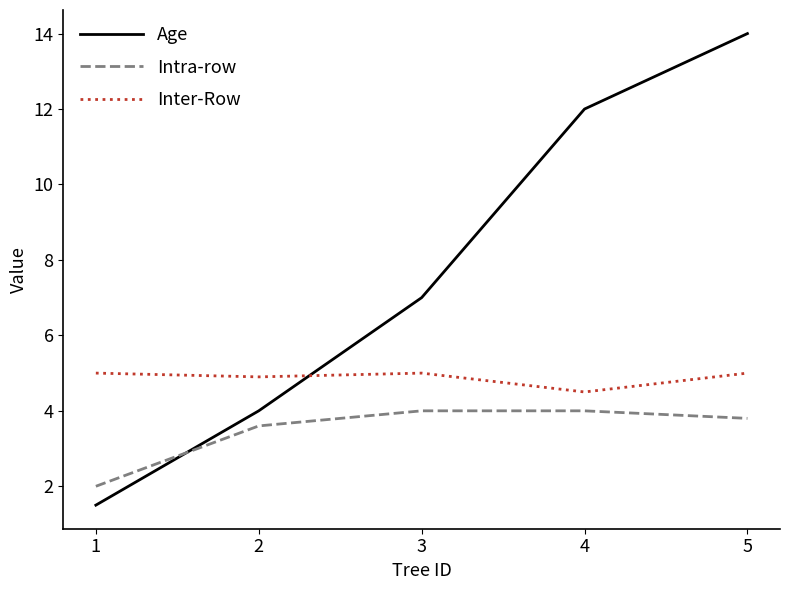

What is the difference between the Intra-row values at 1 and 2?

1.6